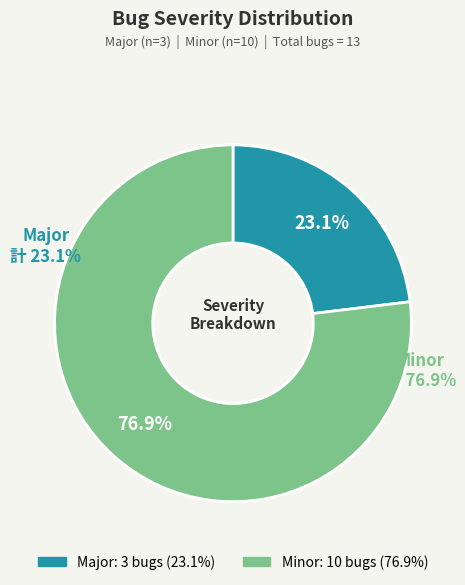

To the nearest percent, what portion does Major represent?

23%